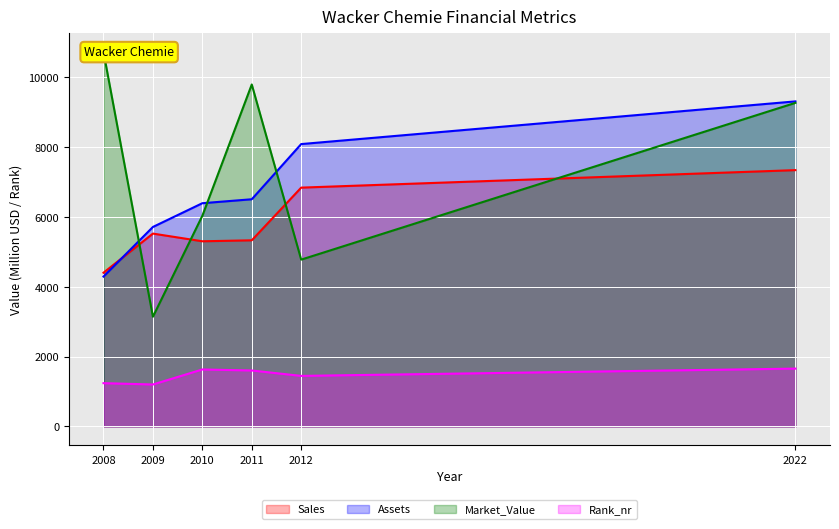

Is the value of Rank_nr at 2012 greater than the value of Assets at 2008?

No